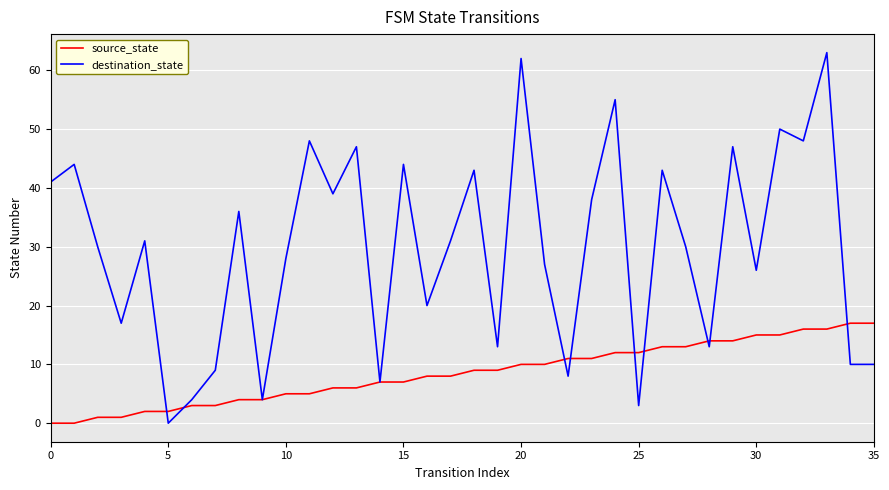

How many distinct data groups are displayed?

2